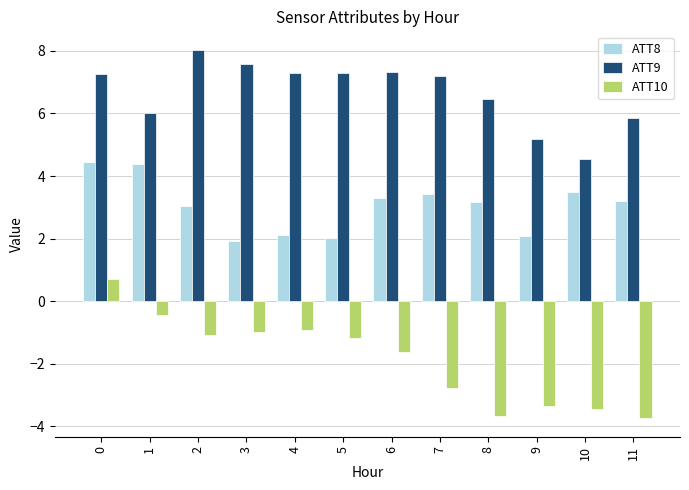

Are the bars grouped side by side (vs. stacked)?

Yes